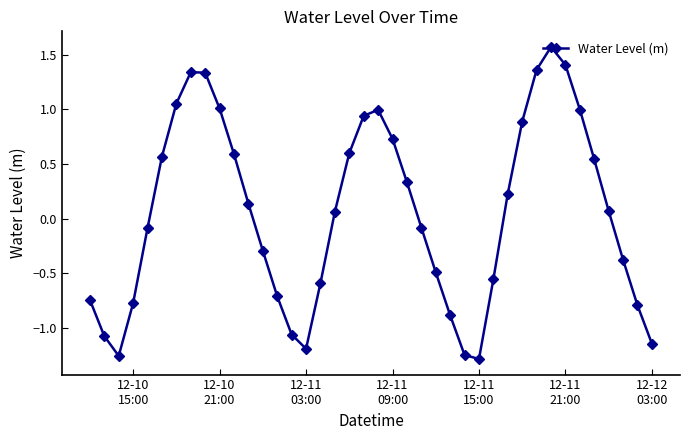

What is the maximum value shown in the chart?

1.6